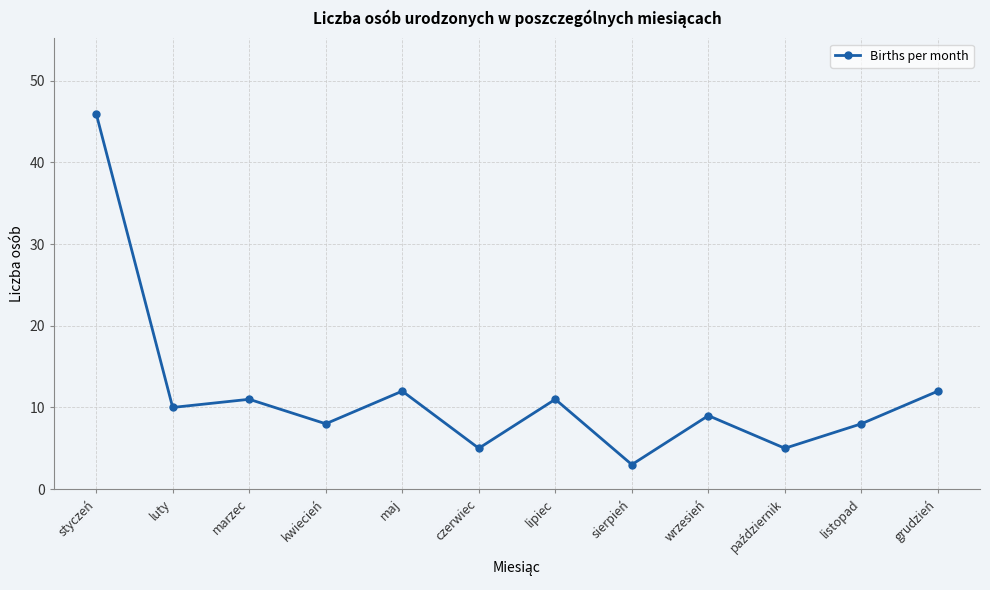

Which label corresponds to the largest value in the chart?

styczeń